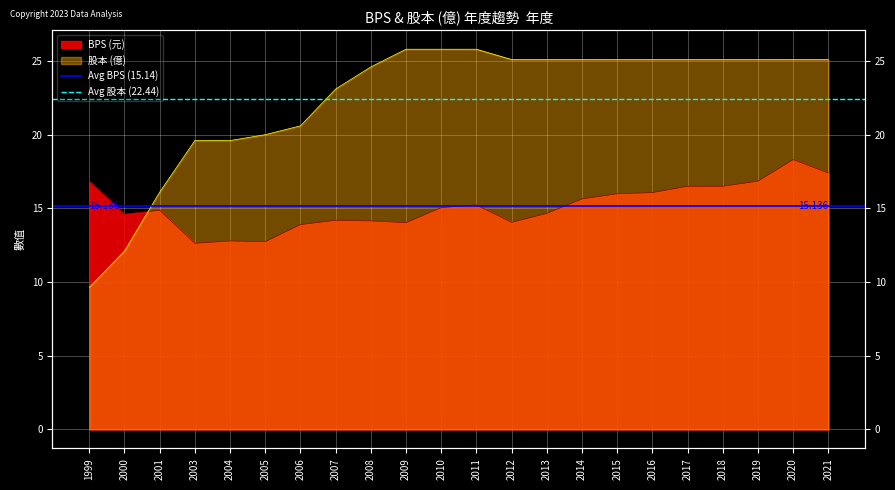

What is the sum of all Avg 股本 (22.44) values?

44.9